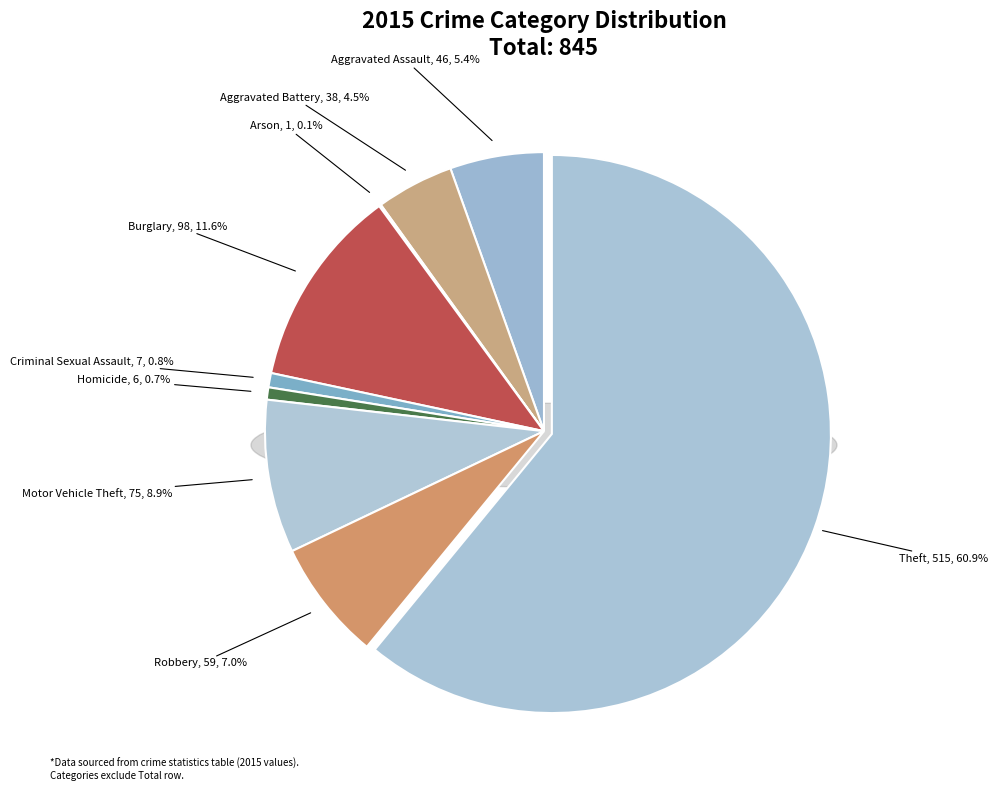

Which category accounts for the majority?

Theft